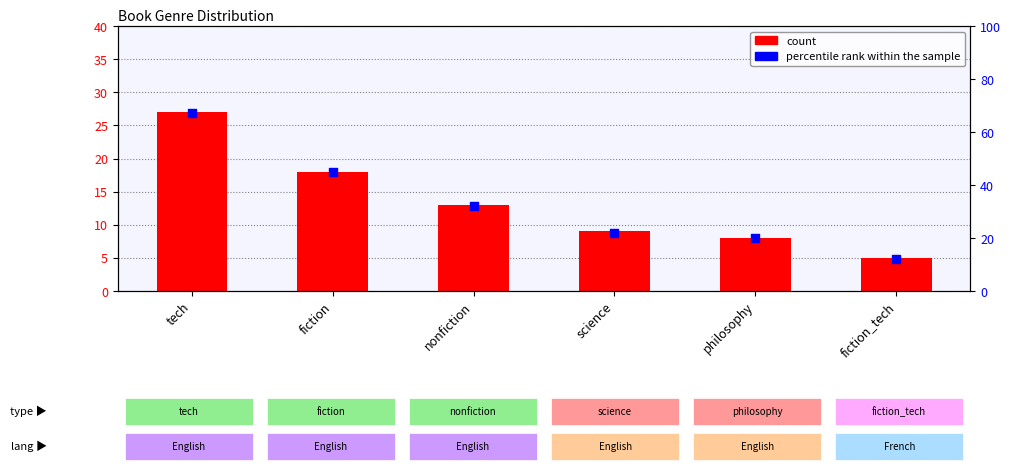

At which category is the sum across all series the highest?

tech